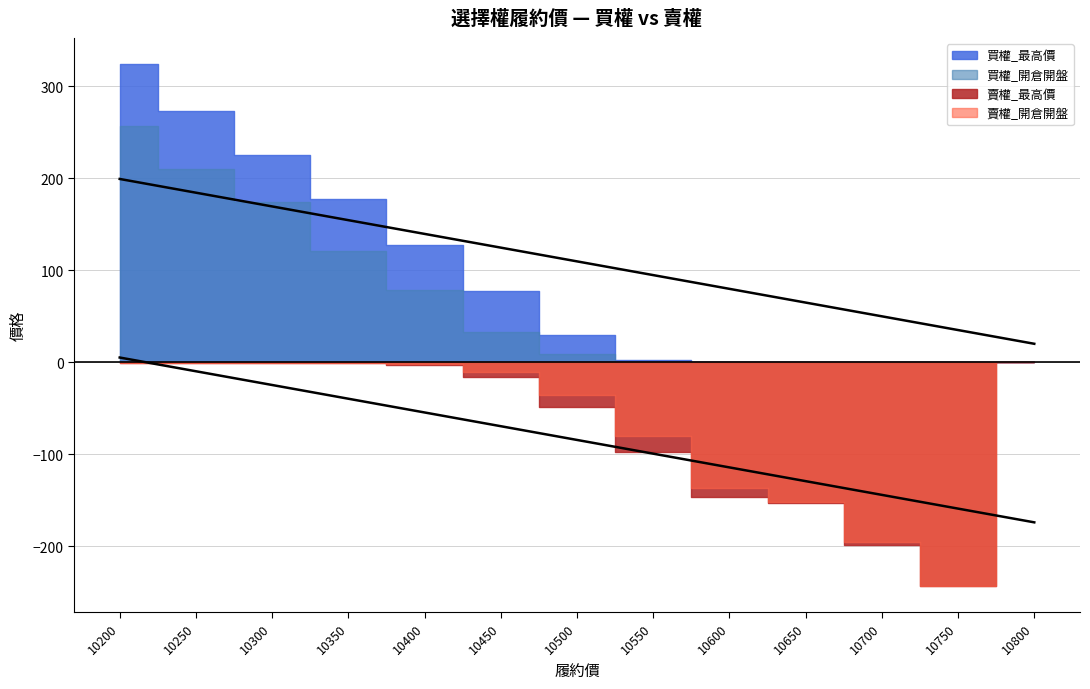

Which series has the largest total across all categories?

買權_最高價